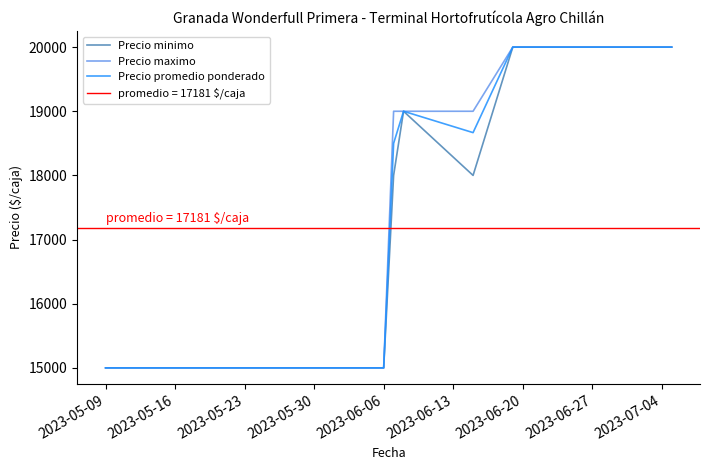

True or false: Precio minimo and Precio maximo cross at least once.

False